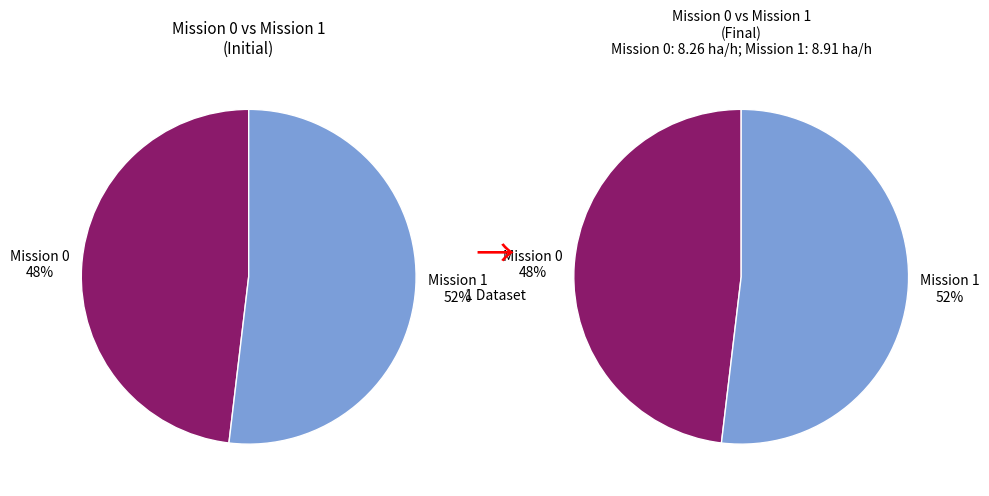

To the nearest percent, what portion does 1 represent?

52%